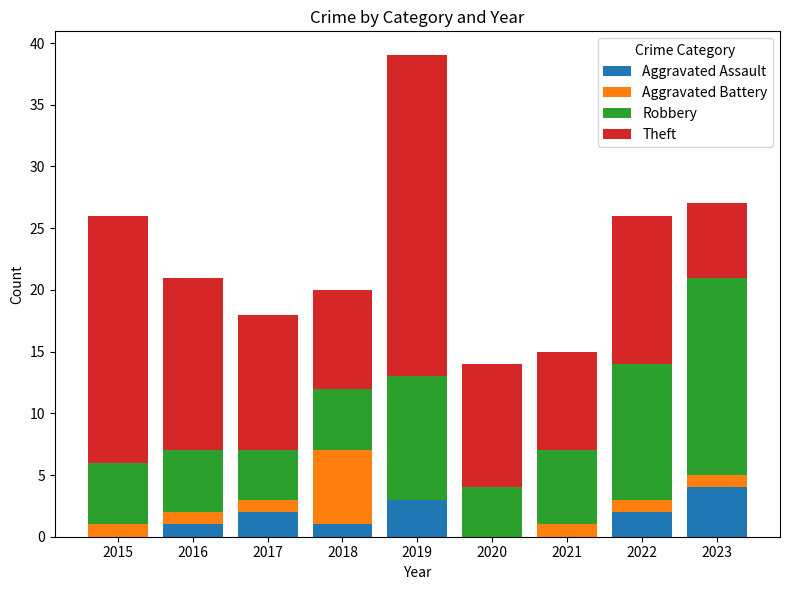

What is the sum of all Aggravated Assault values?

13